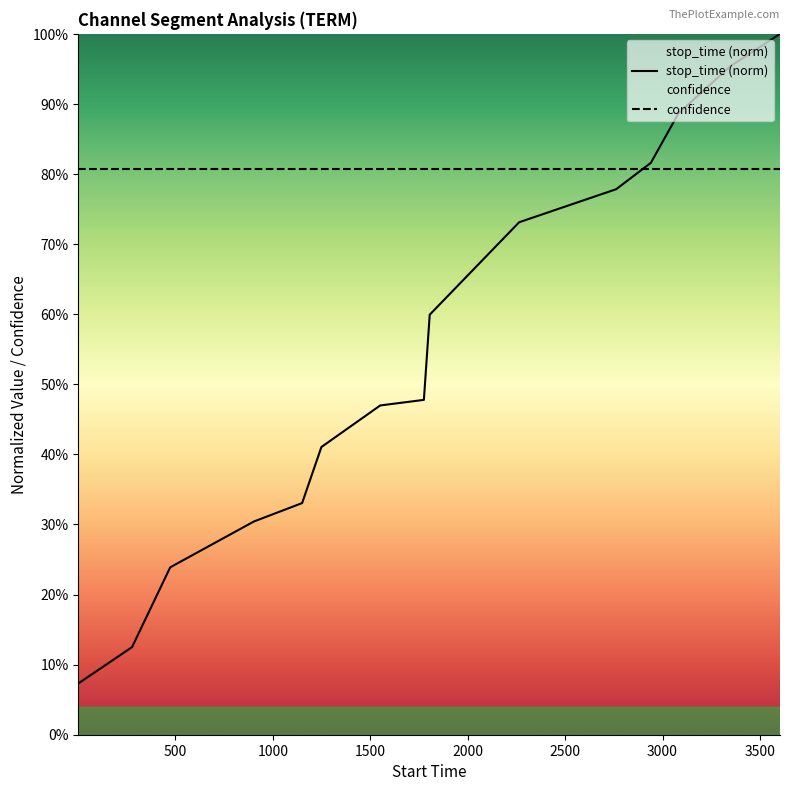

What are all the series names shown in the legend?

stop_time (norm), confidence